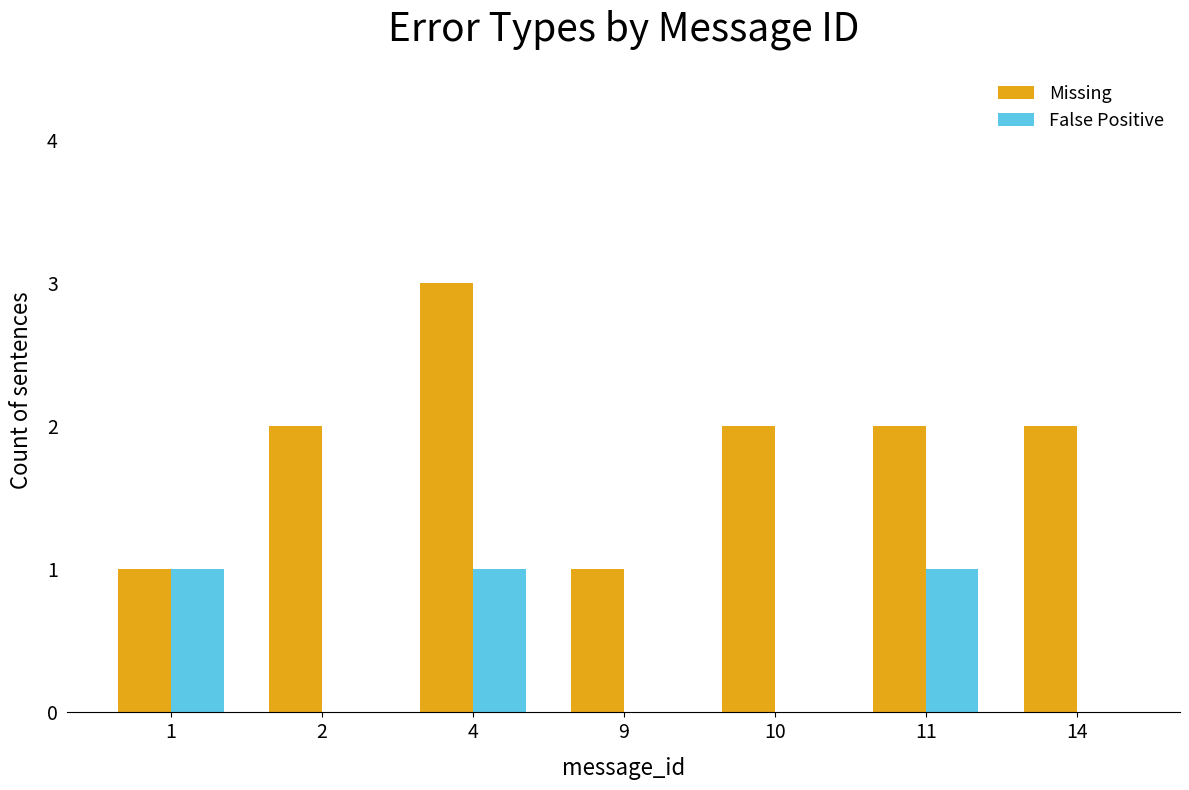

Is the value of False Positive at 9 greater than the value of Missing at 11?

No